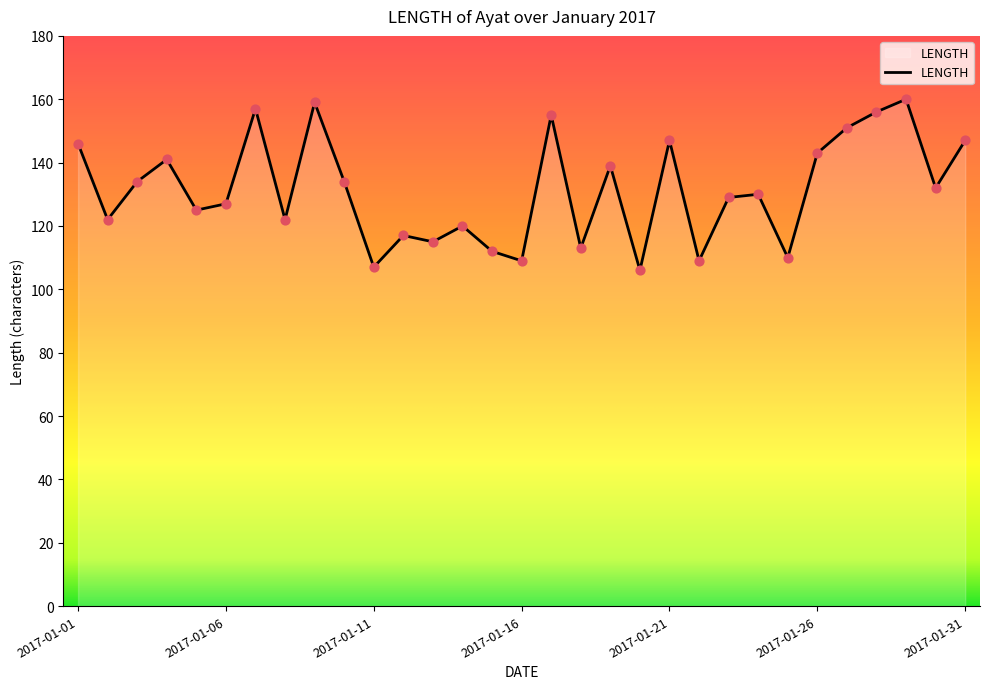

What is the smallest value displayed?

106